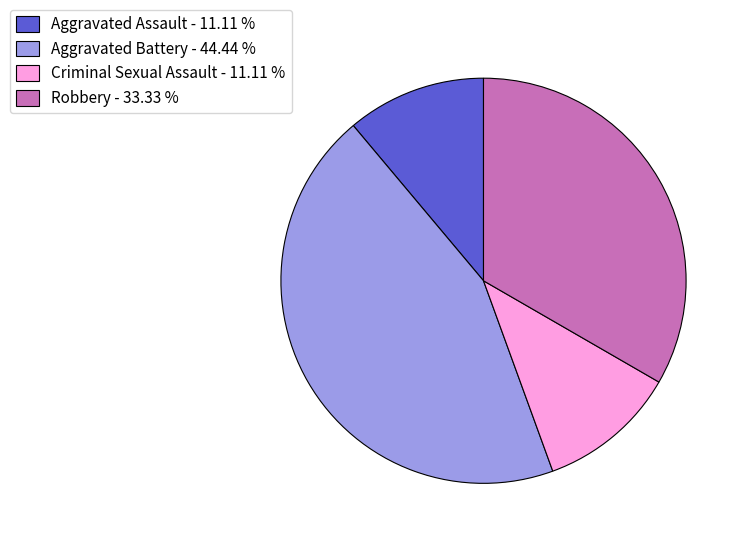

Which category has the biggest portion of the pie?

Aggravated Battery